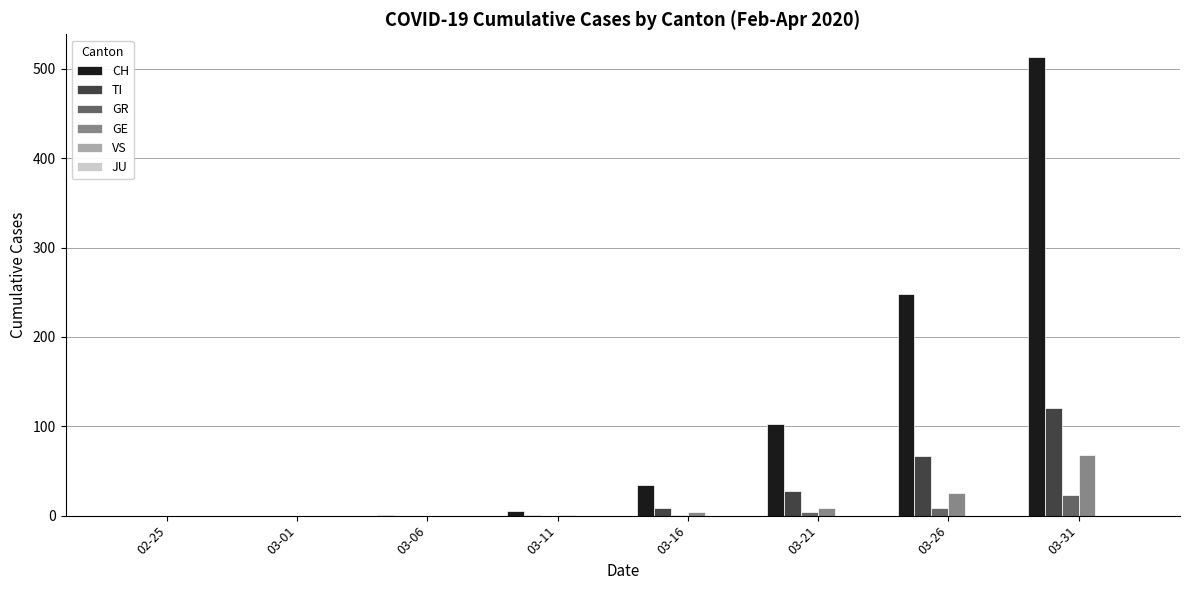

Which category has the highest value across all series?

03-31